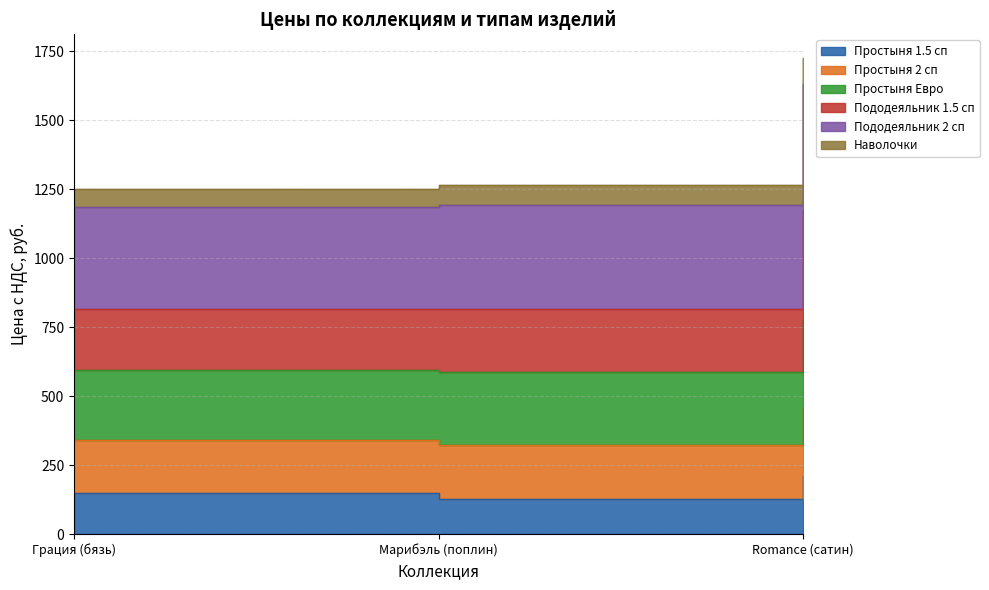

Does the chart have visible grid lines?

Yes